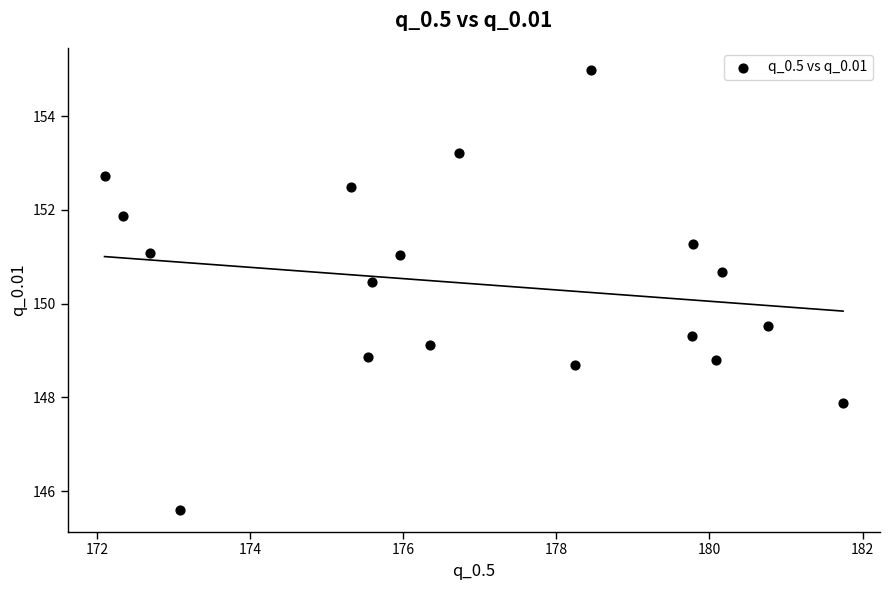

What is the range of Y values (max minus min)?

9.4